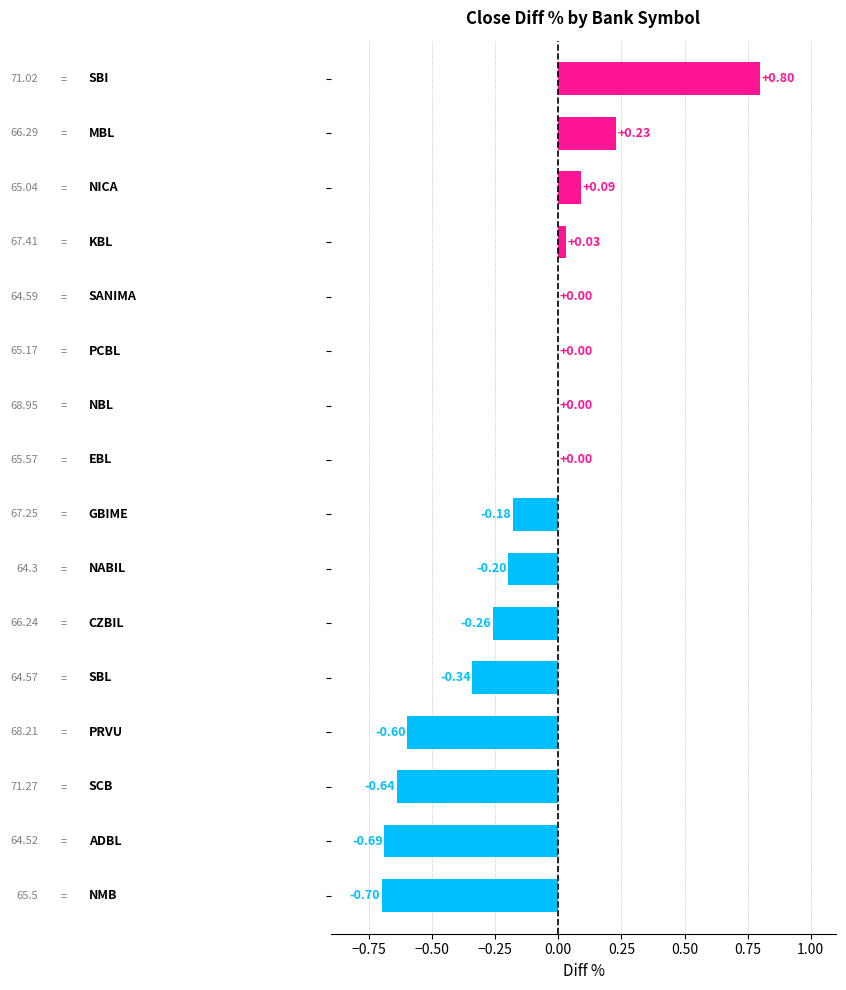

What is the difference between the maximum and minimum values?

1.5